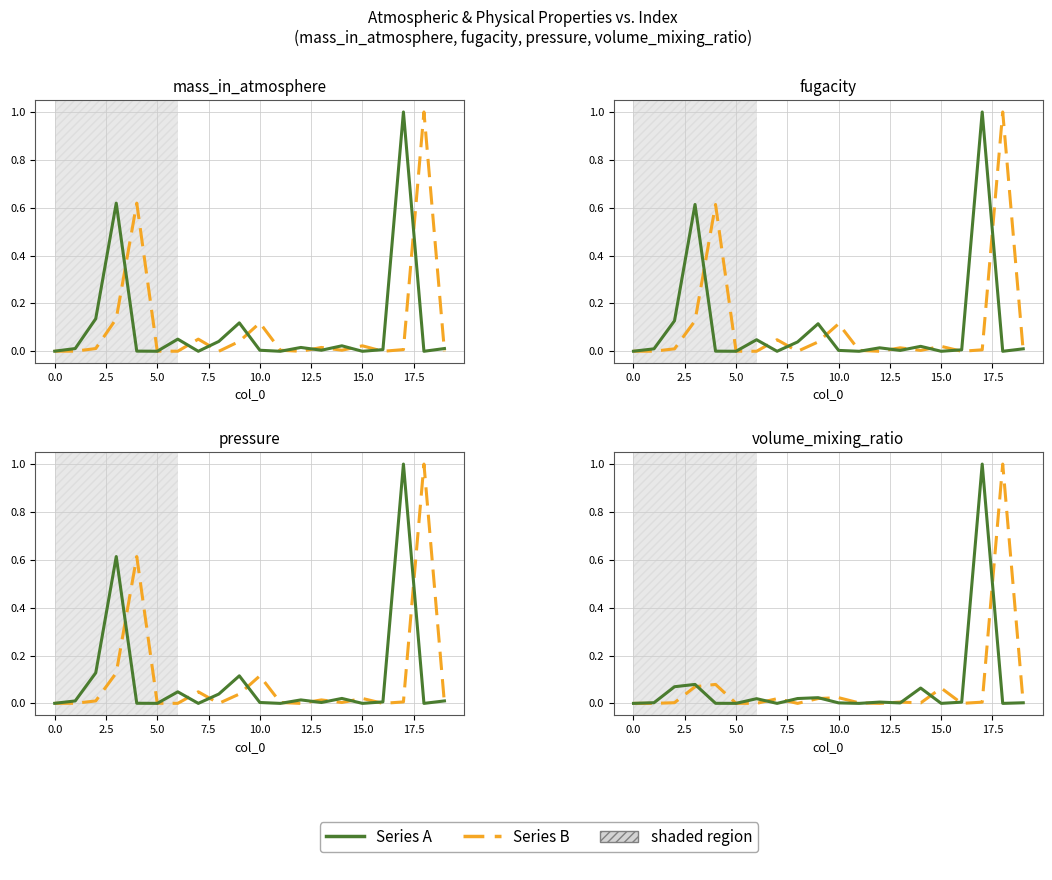

How many interior local valleys does the Series B series have?

5